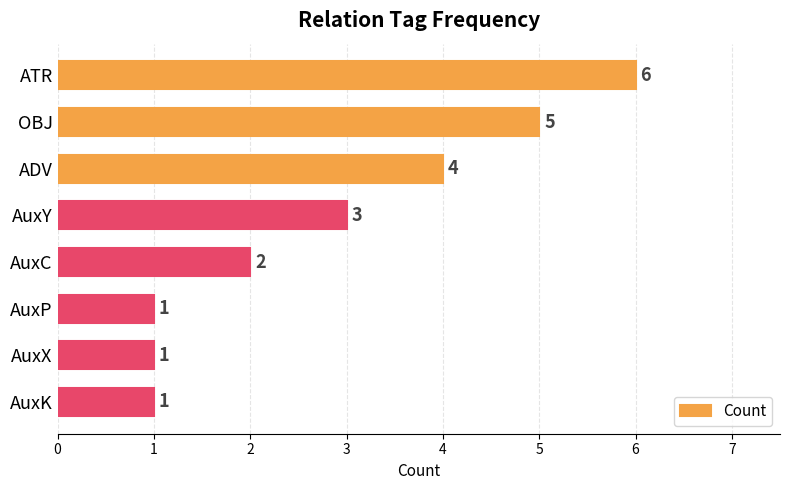

What is the average value?

3